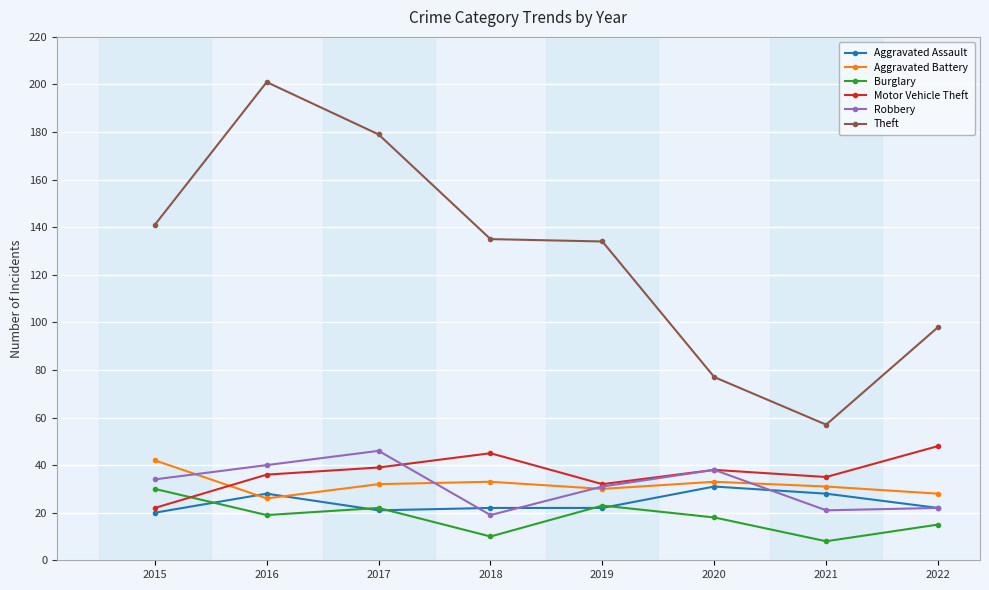

Does the chart display data point markers on the line(s)?

Yes